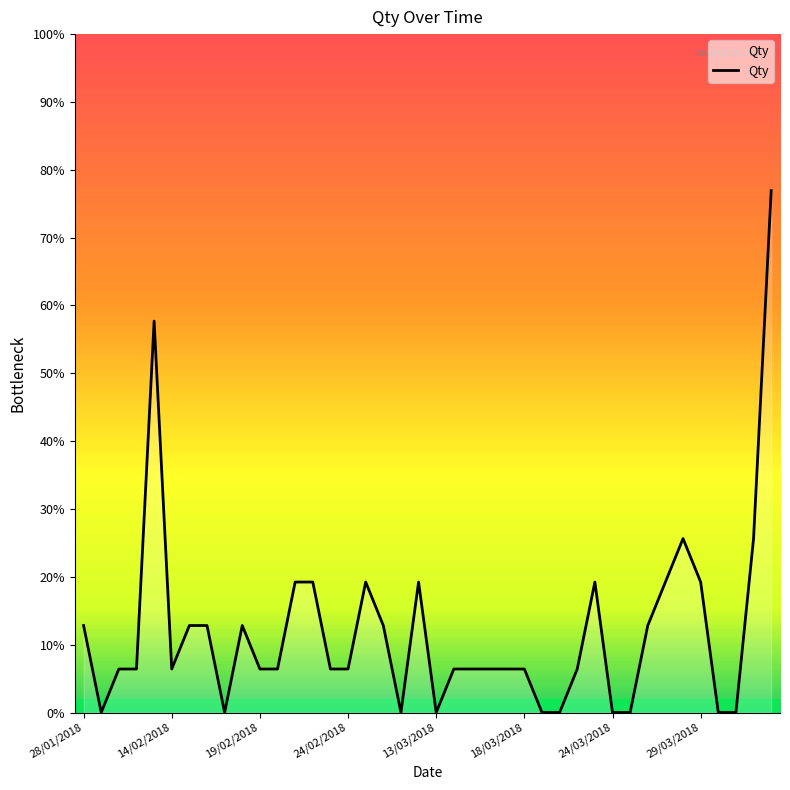

Does the chart display data point markers on the line(s)?

No